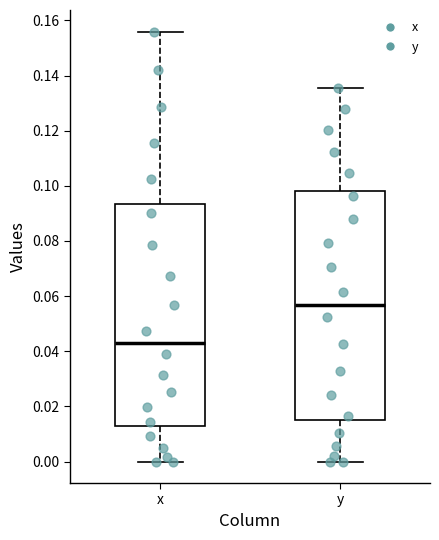

Comparing the boxes themselves (not the whiskers), which one is the tallest?

y